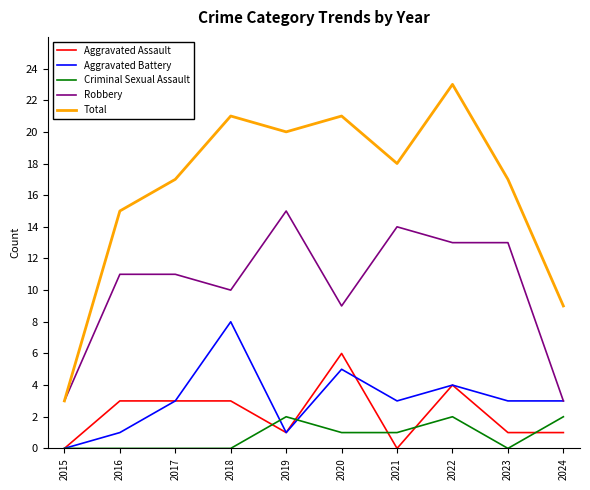

At which label is Robbery closest to 9?

2020